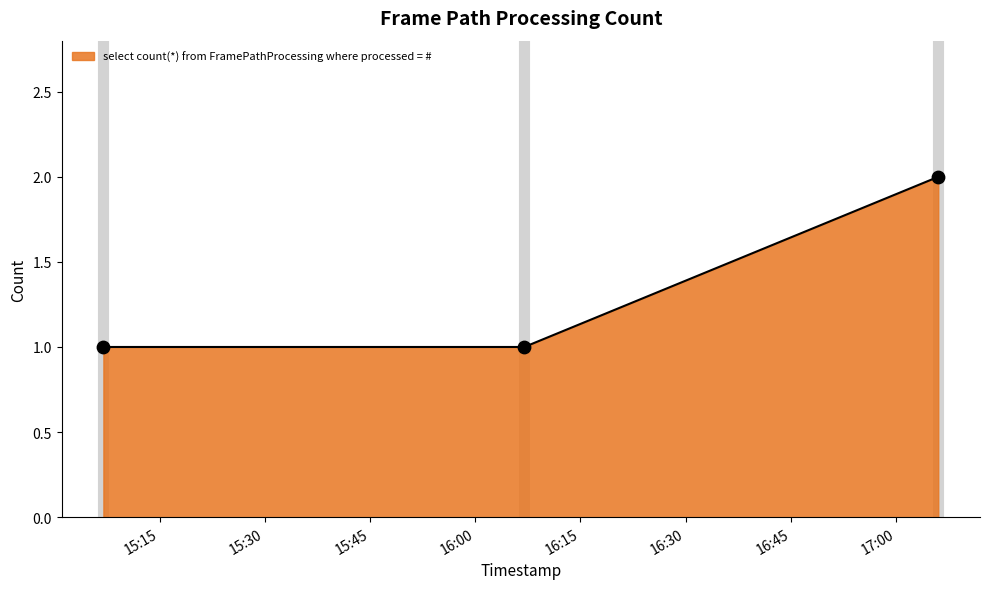

What is the sum of all values?

4